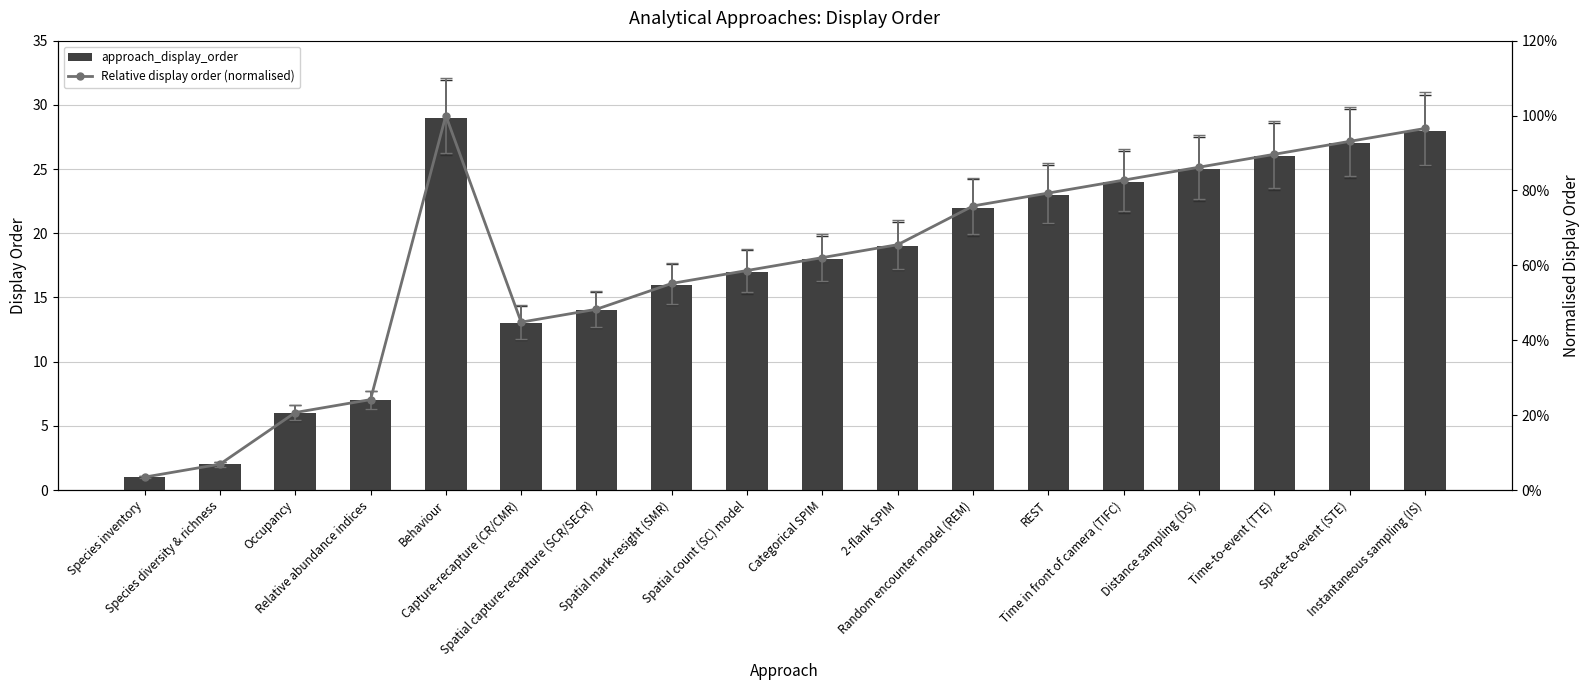

Count the number of data series in this chart.

2